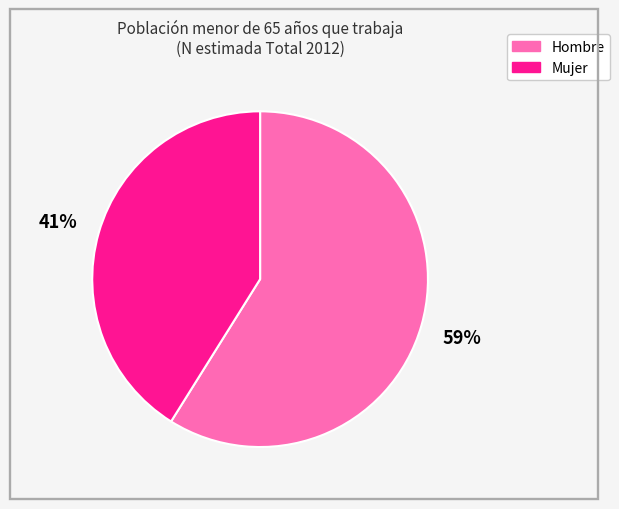

Is it true that Mujer is 52% of the pie?

False